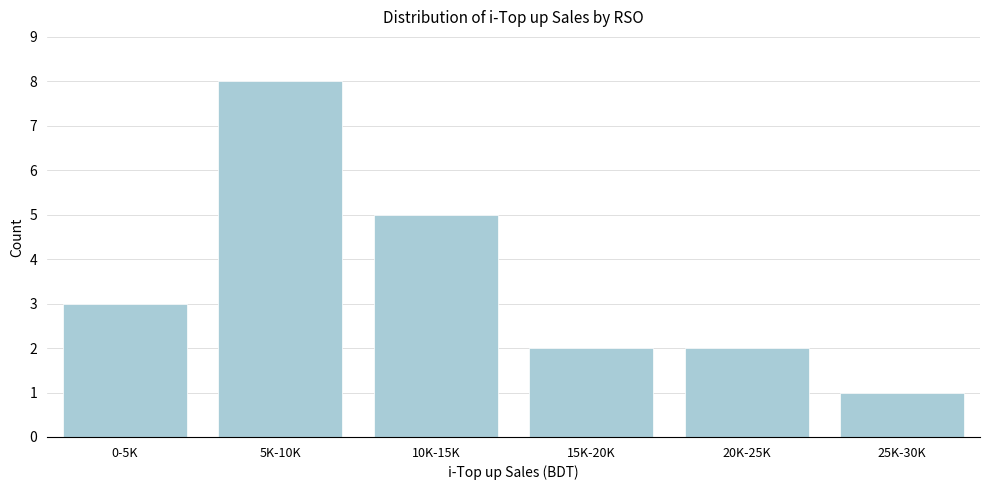

Reading left to right, transcribe all the data shown in this chart.

0-5K=3	5K-10K=8	10K-15K=5	15K-20K=2	20K-25K=2	25K-30K=1